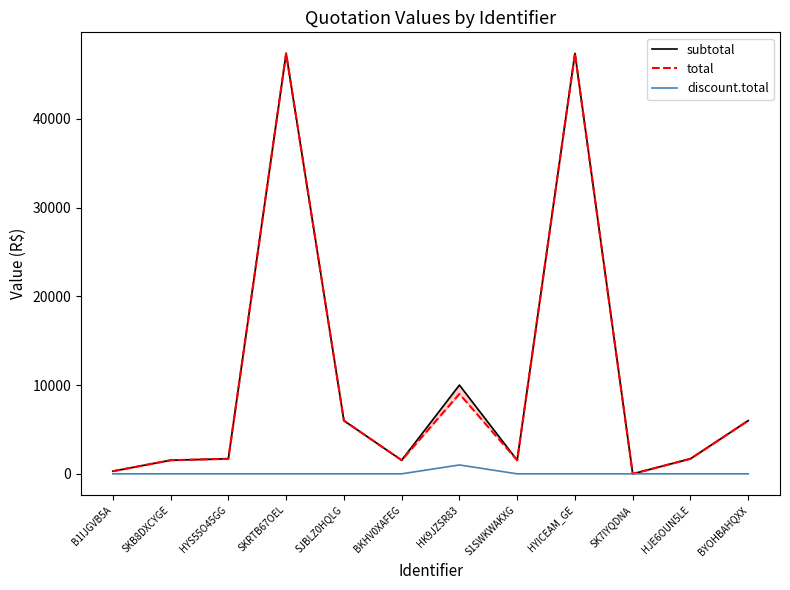

Which series has the largest total across all categories?

subtotal